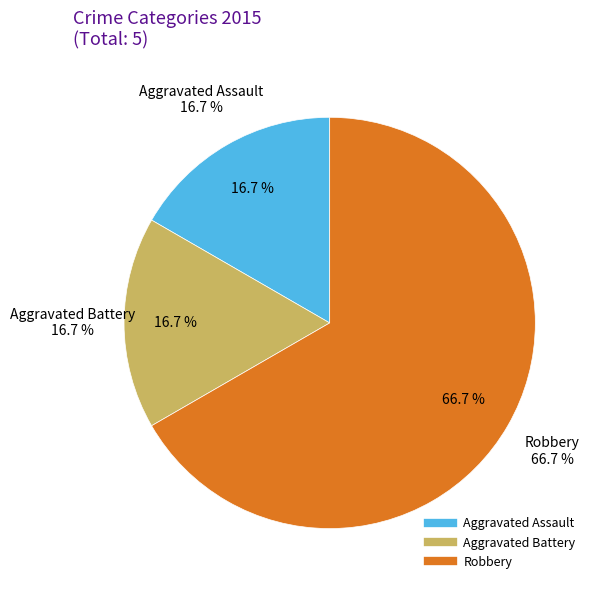

Which slice is the smallest?

Aggravated Assault